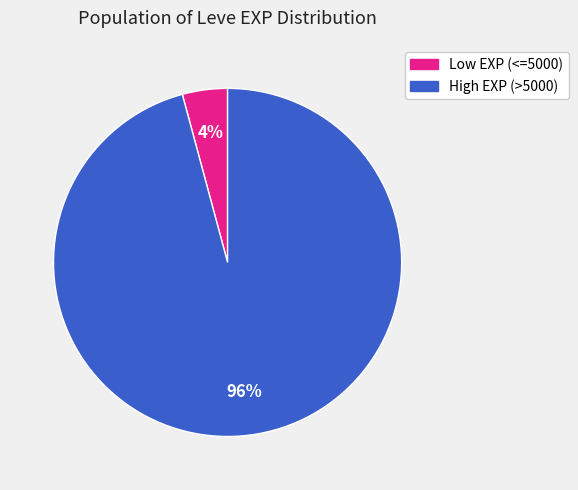

Does any single category account for the majority?

Yes